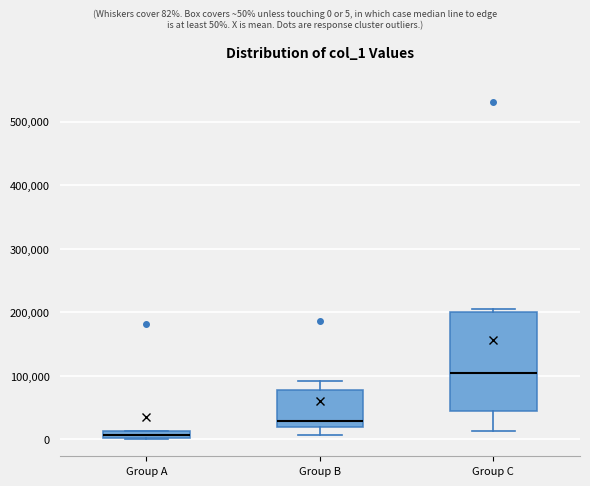

Which box has the highest median line?

Group C